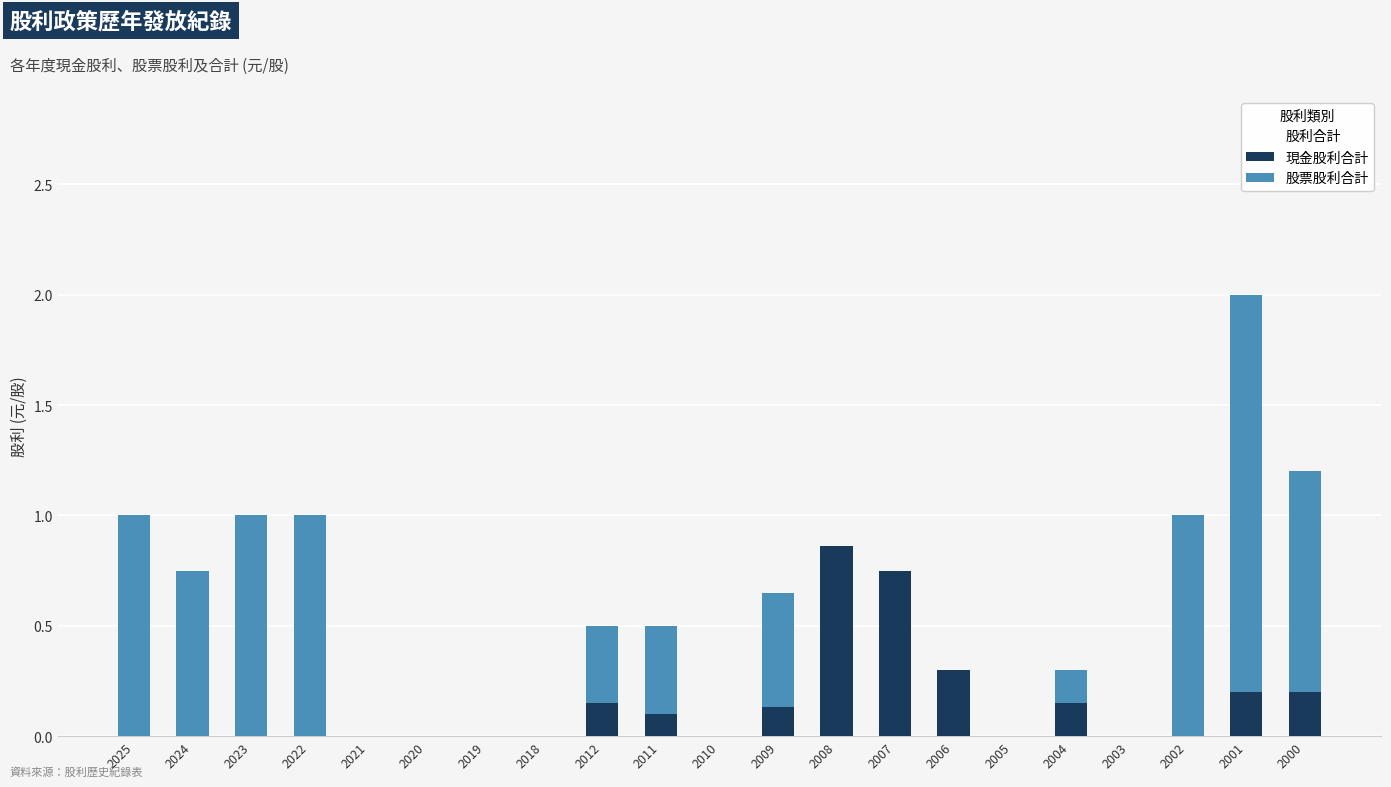

Which series changed the most between 2010 and 2005?

股利合計